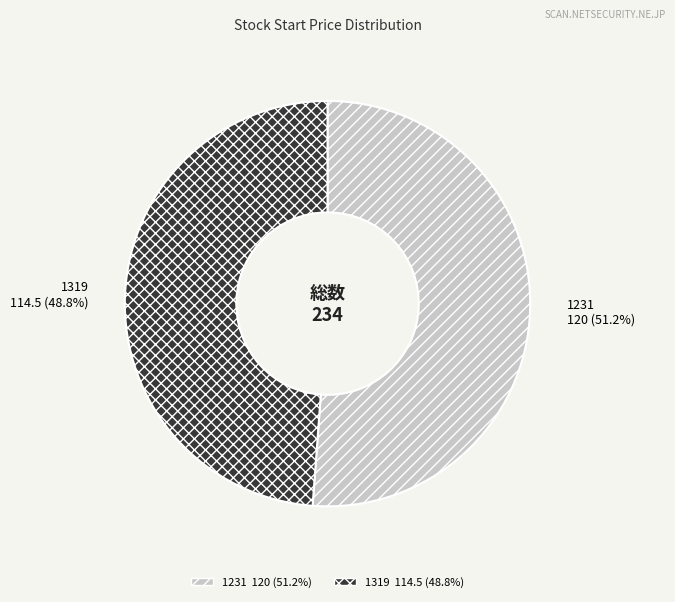

Count the number of slices in the pie.

2